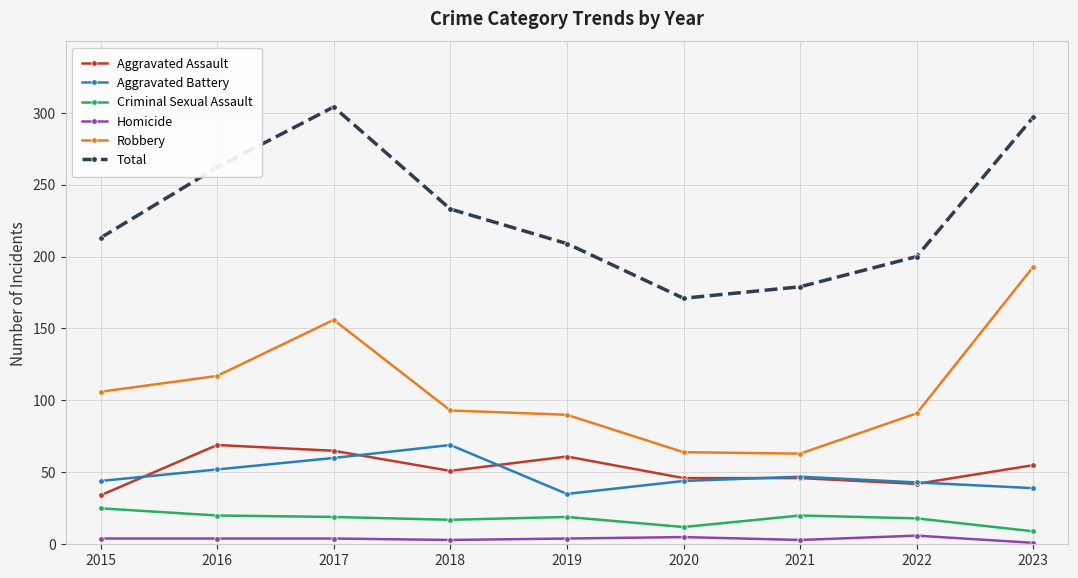

At how many categories does at least one series exceed 150?

9